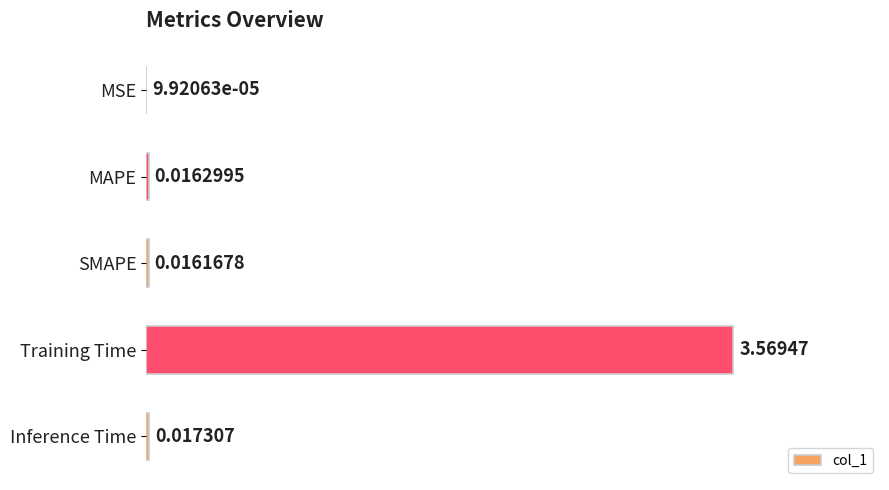

Where is the data nearest to the value 1?

Inference Time